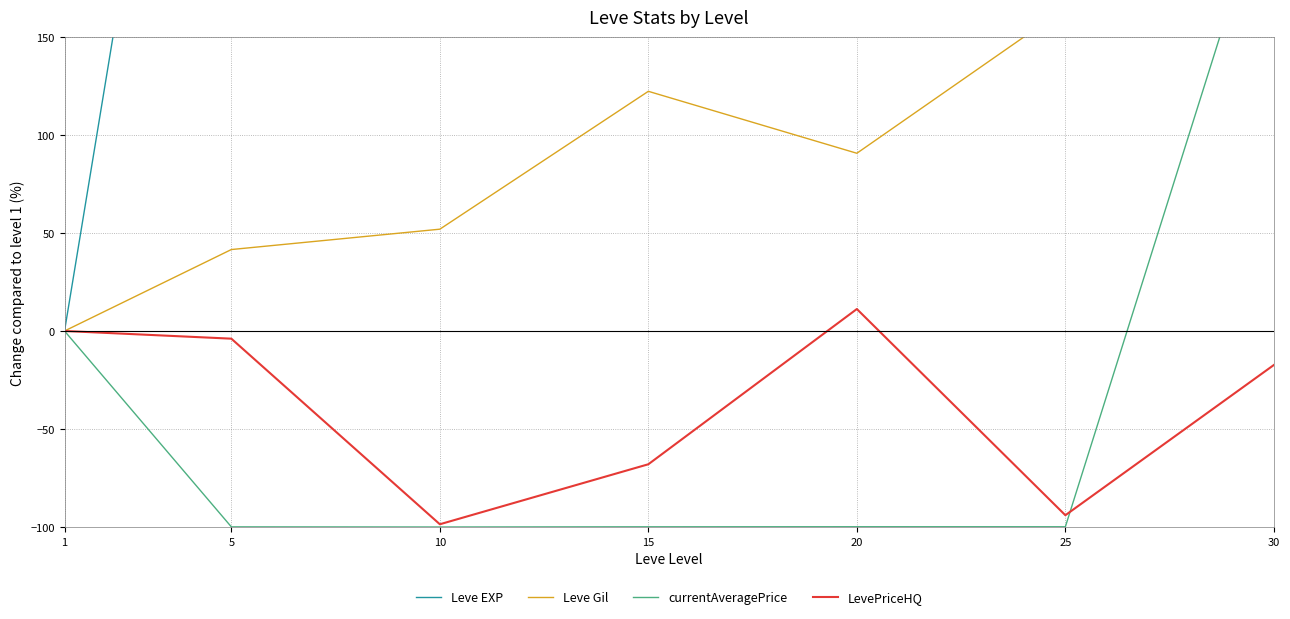

Reading right to left, list all the values displayed in this chart.

Leve EXP: 30=5024.6	25=3447.3	20=1949.2	15=1483.2	10=767.2	5=516.6	1=0.0
Leve Gil: 30=221.4	25=164.7	20=90.7	15=122.3	10=51.9	5=41.5	1=0.0
currentAveragePrice: 30=237.5	25=-99.9	20=-99.9	15=-99.9	10=-100.0	5=-99.9	1=0.0
LevePriceHQ: 30=-17.3	25=-94.0	20=11.2	15=-68.0	10=-98.6	5=-3.9	1=0.0